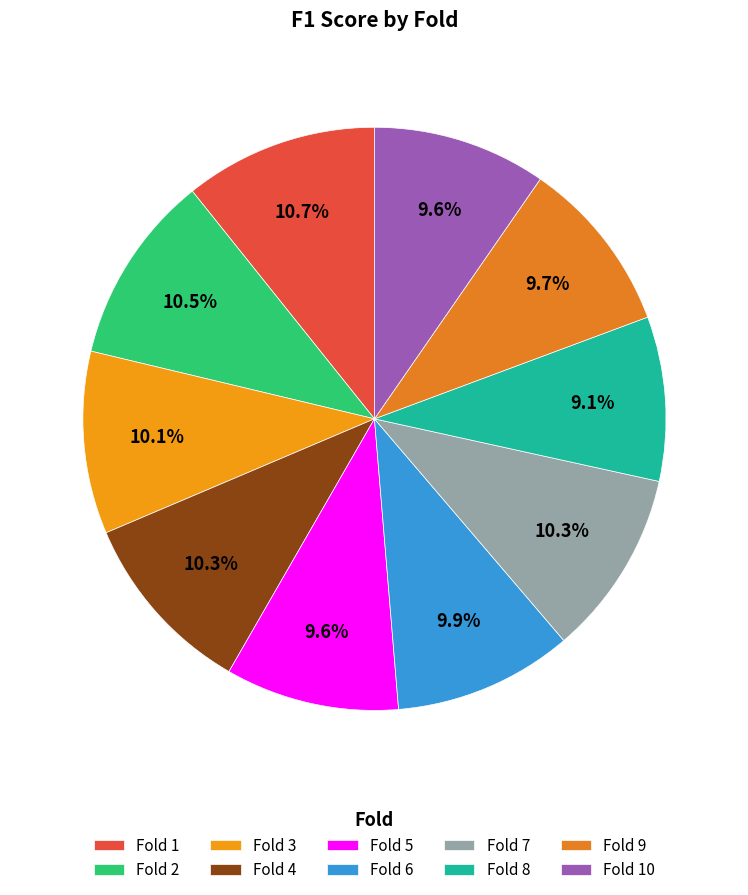

How much of the chart is everything except Fold 8?

90.9%